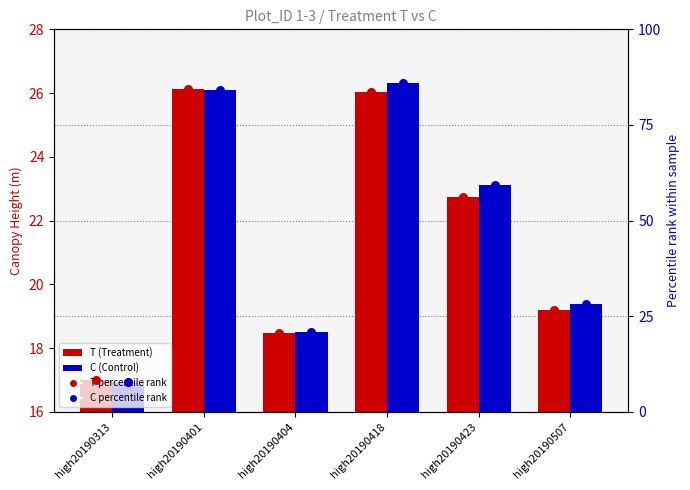

At which category is the sum across all series the highest?

high20190418